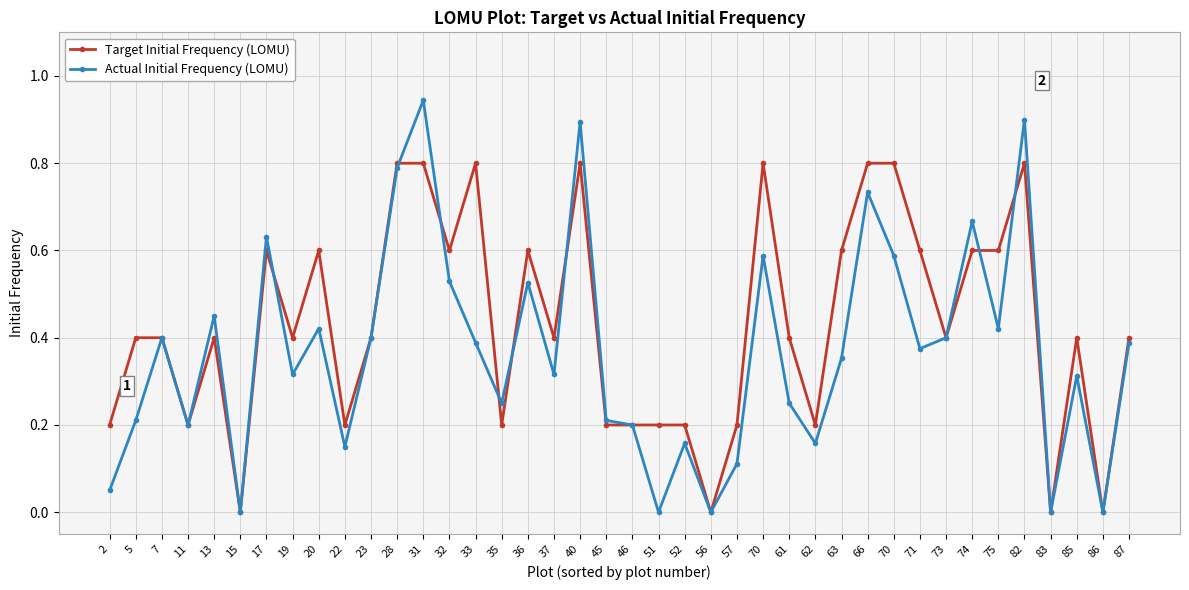

Is the value of Target Initial Frequency (LOMU) at 51 greater than the value of Actual Initial Frequency (LOMU) at 74?

No